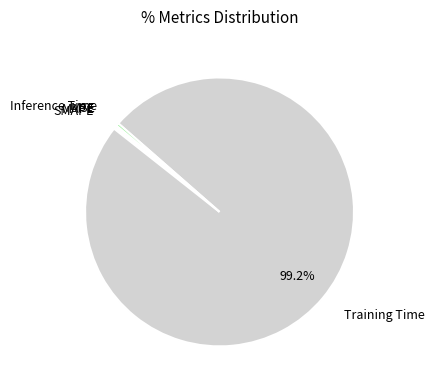

Does any single category account for the majority?

Yes